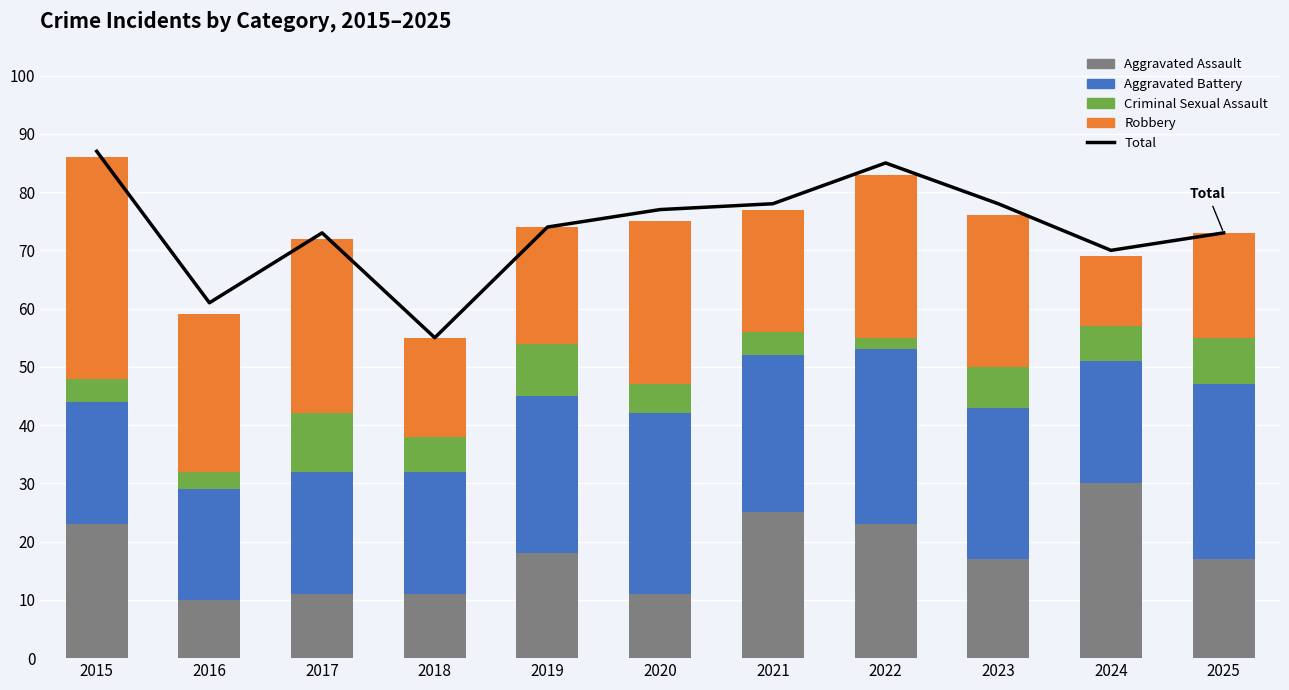

Which category has the lowest value across all series?

2022